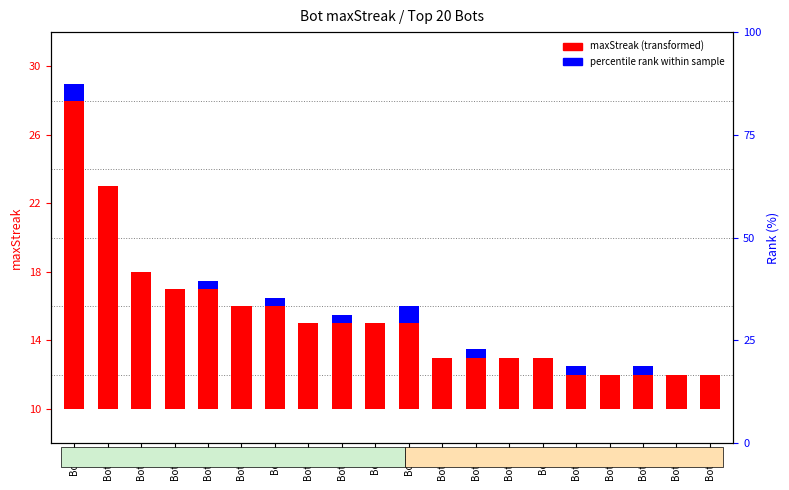

What position from the right is Bot30?

2